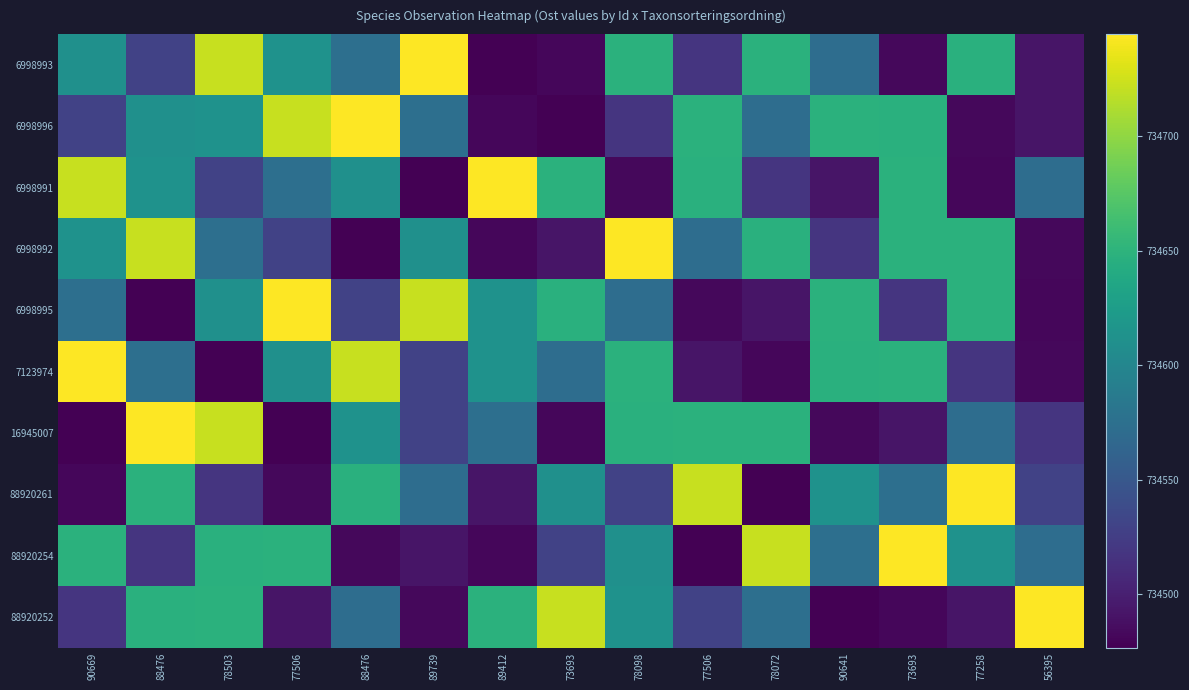

Reading left to right, list all the values displayed in this chart.

6998993: 90669=734611.0	88476=734529.5	78503=734721.8	77506=734613.0	88476=734574.3	89739=734744.6	89412=734476.6	73693=734481.2	78098=734648.1	77506=734517.9	78072=734648.2	90641=734572.2	73693=734482.0	77258=734647.0	56395=734492.1
6998996: 90669=734529.5	88476=734611.0	78503=734613.0	77506=734721.8	88476=734744.6	89739=734574.3	89412=734481.2	73693=734476.6	78098=734517.9	77506=734648.1	78072=734572.2	90641=734648.2	73693=734647.0	77258=734482.0	56395=734492.1
6998991: 90669=734721.8	88476=734613.0	78503=734529.5	77506=734574.3	88476=734611.0	89739=734476.6	89412=734744.6	73693=734648.2	78098=734482.0	77506=734647.0	78072=734517.9	90641=734492.1	73693=734648.1	77258=734481.2	56395=734572.2
6998992: 90669=734613.0	88476=734721.8	78503=734574.3	77506=734529.5	88476=734476.6	89739=734611.0	89412=734481.2	73693=734492.1	78098=734744.6	77506=734572.2	78072=734647.0	90641=734517.9	73693=734648.1	77258=734648.2	56395=734482.0
6998995: 90669=734574.3	88476=734476.6	78503=734611.0	77506=734744.6	88476=734529.5	89739=734721.8	89412=734613.0	73693=734647.0	78098=734572.2	77506=734482.0	78072=734492.1	90641=734648.1	73693=734517.9	77258=734648.2	56395=734481.2
7123974: 90669=734744.6	88476=734574.3	78503=734476.6	77506=734611.0	88476=734721.8	89739=734529.5	89412=734613.0	73693=734572.2	78098=734648.2	77506=734492.1	78072=734481.2	90641=734647.0	73693=734648.1	77258=734517.9	56395=734482.0
16945007: 90669=734476.6	88476=734744.6	78503=734721.8	77506=734476.6	88476=734613.0	89739=734529.5	89412=734574.3	73693=734481.2	78098=734647.0	77506=734648.1	78072=734648.2	90641=734482.0	73693=734492.1	77258=734572.2	56395=734517.9
88920261: 90669=734481.2	88476=734648.1	78503=734517.9	77506=734482.0	88476=734647.0	89739=734572.2	89412=734492.1	73693=734611.0	78098=734529.5	77506=734721.8	78072=734476.6	90641=734613.0	73693=734574.3	77258=734744.6	56395=734529.5
88920254: 90669=734648.1	88476=734517.9	78503=734647.0	77506=734648.2	88476=734482.0	89739=734492.1	89412=734481.2	73693=734529.5	78098=734611.0	77506=734476.6	78072=734721.8	90641=734574.3	73693=734744.6	77258=734613.0	56395=734572.2
88920252: 90669=734517.9	88476=734647.0	78503=734648.1	77506=734492.1	88476=734572.2	89739=734482.0	89412=734648.2	73693=734721.8	78098=734613.0	77506=734529.5	78072=734574.3	90641=734476.6	73693=734481.2	77258=734492.1	56395=734744.6